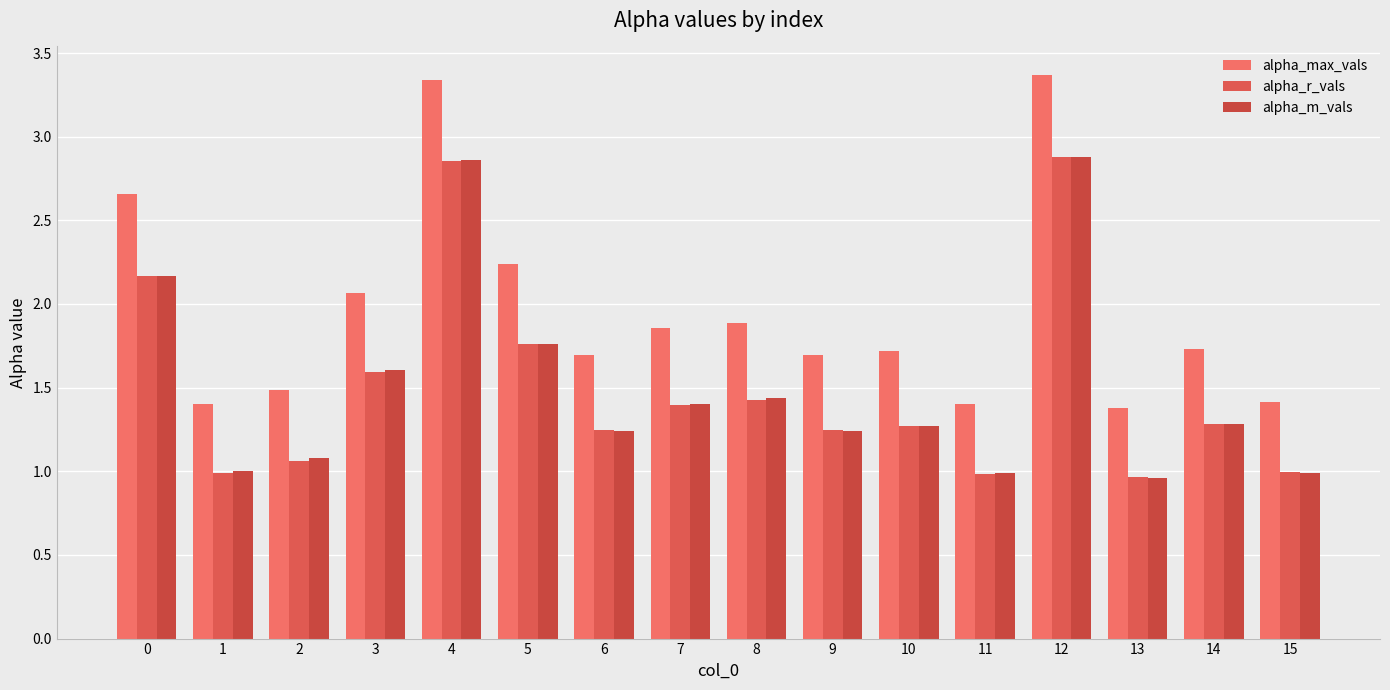

How many bars are there in total?

48